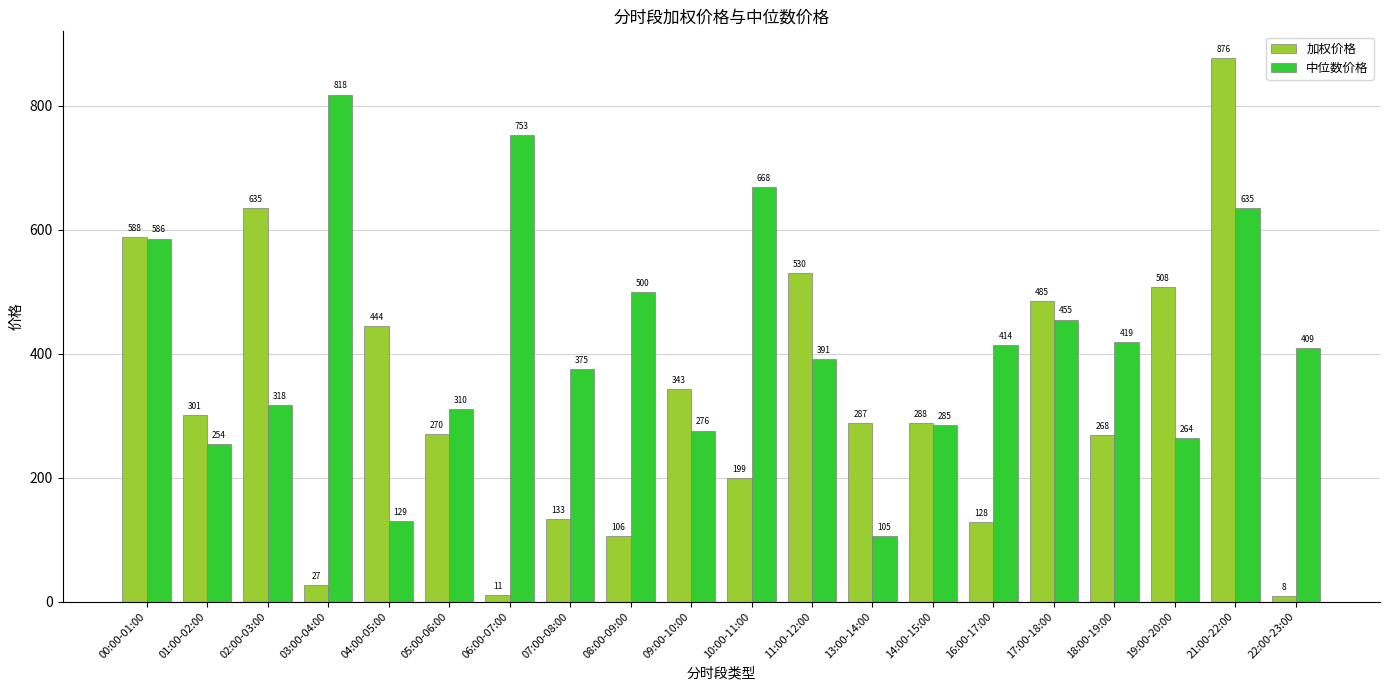

Which series has the largest range (max minus min)?

加权价格